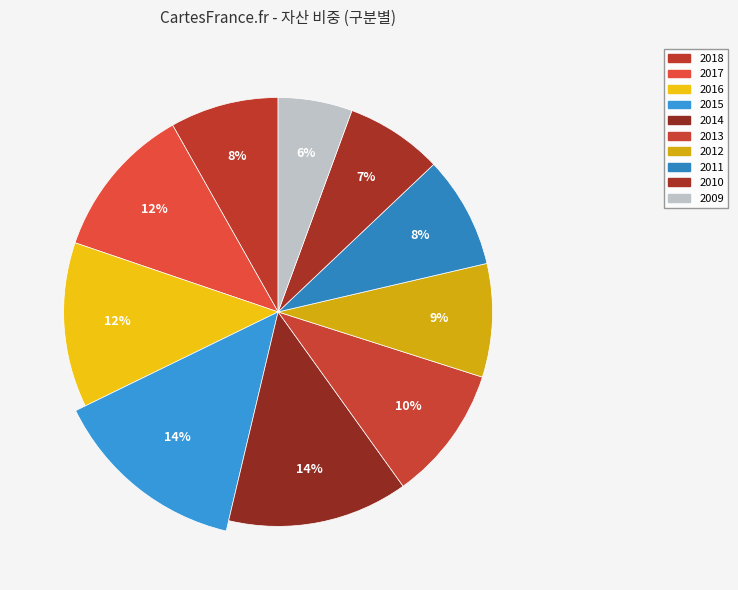

Does any single category account for the majority?

No